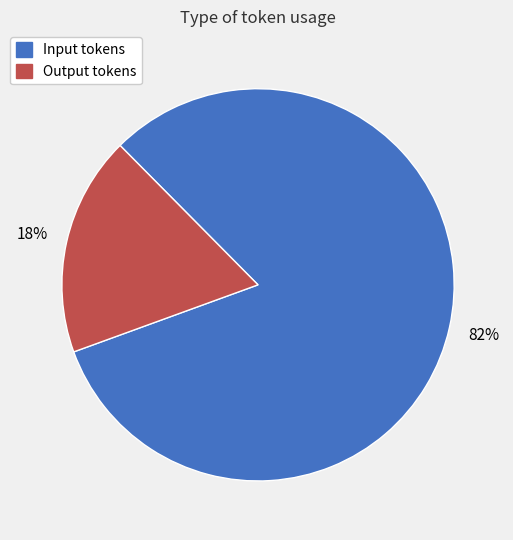

Is it true that Output tokens is 18% of the pie?

True